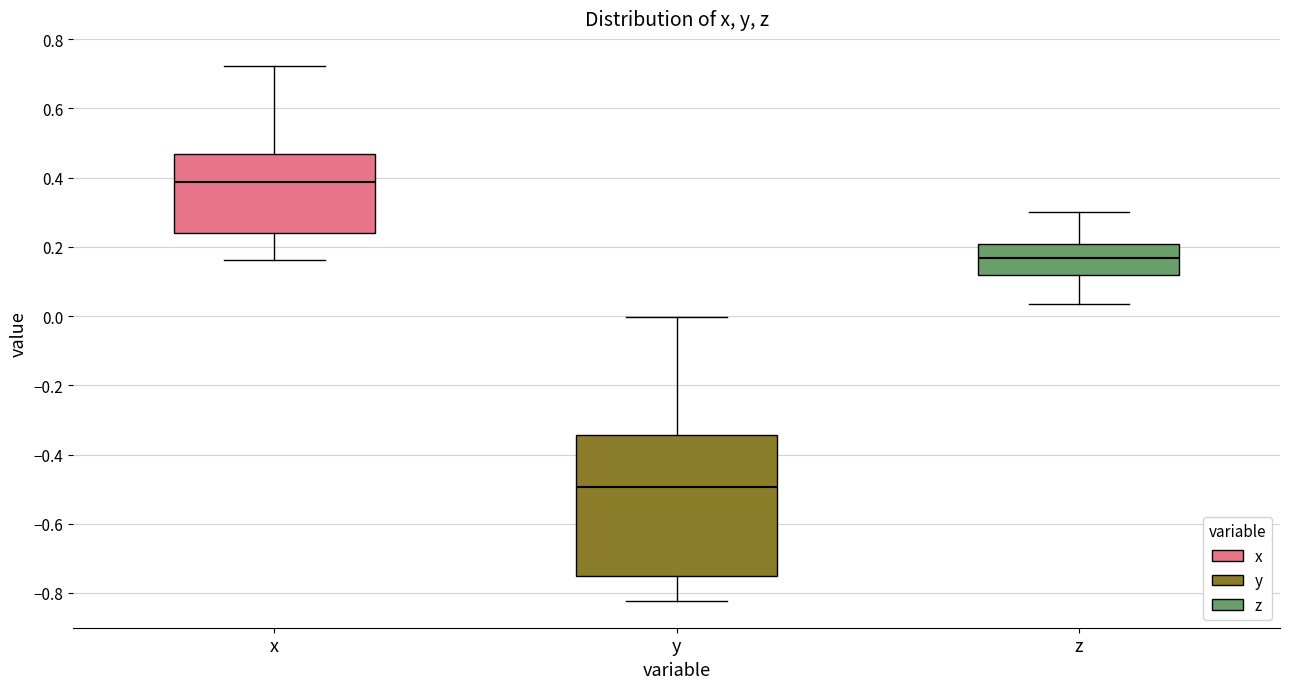

Reading left to right, read every box against the y-axis: the position of its median line, the range the box covers, and the ends of its whiskers. The values are not printed on the chart, so give them approximately, as read against the axis.

x: median 0.38, box 0.24 to 0.46, whiskers 0.16 to 0.72
y: median -0.50, box -0.76 to -0.34, whiskers -0.82 to 0.00
z: median 0.16, box 0.12 to 0.20, whiskers 0.04 to 0.30